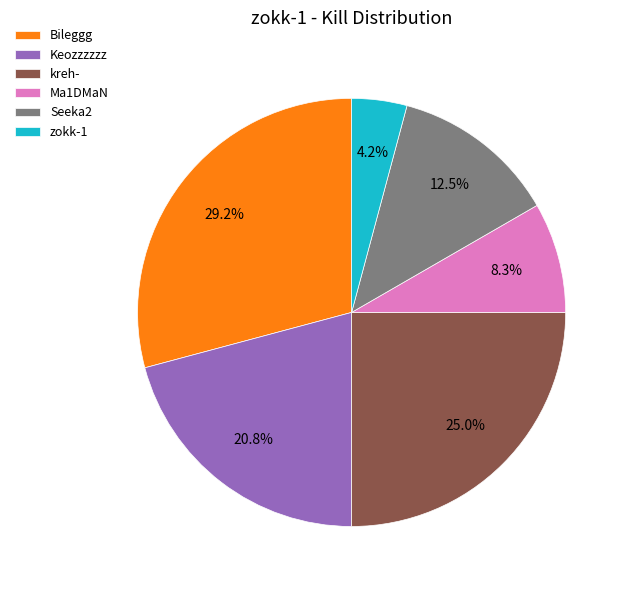

Between kreh- and Keozzzzzz, which is larger?

kreh-